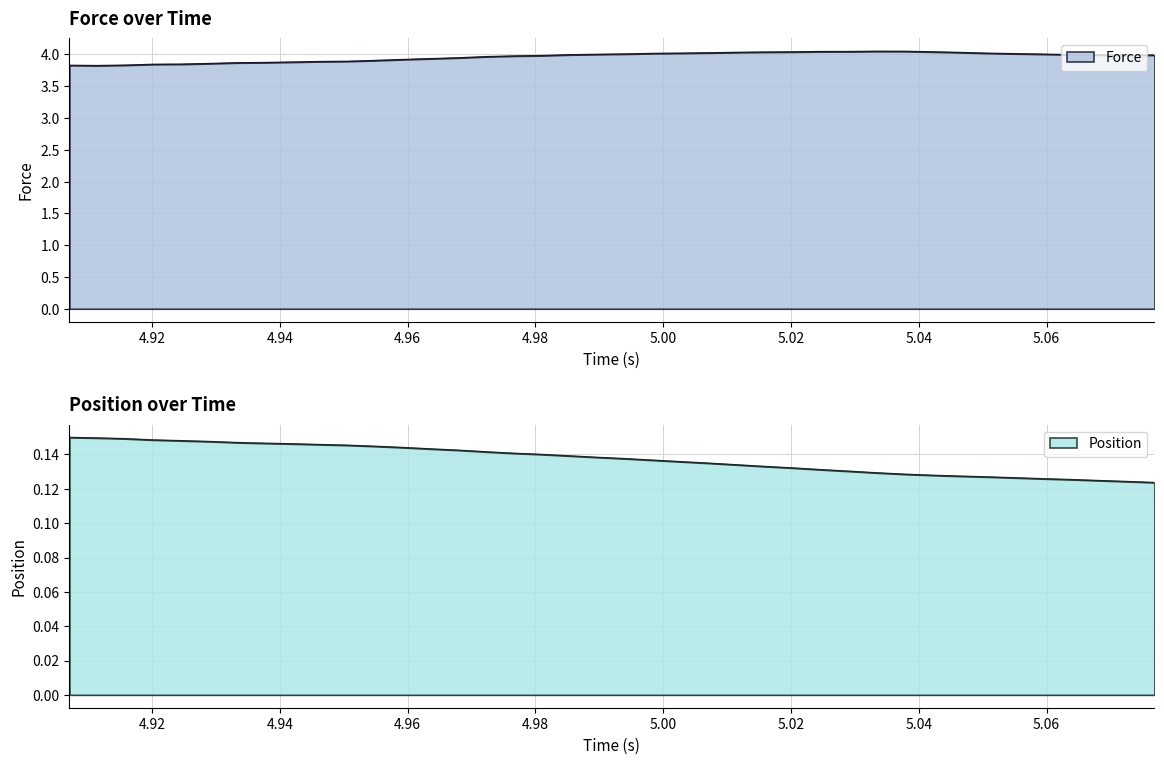

Rank the series by their average value, from lowest to highest.

Position, Force